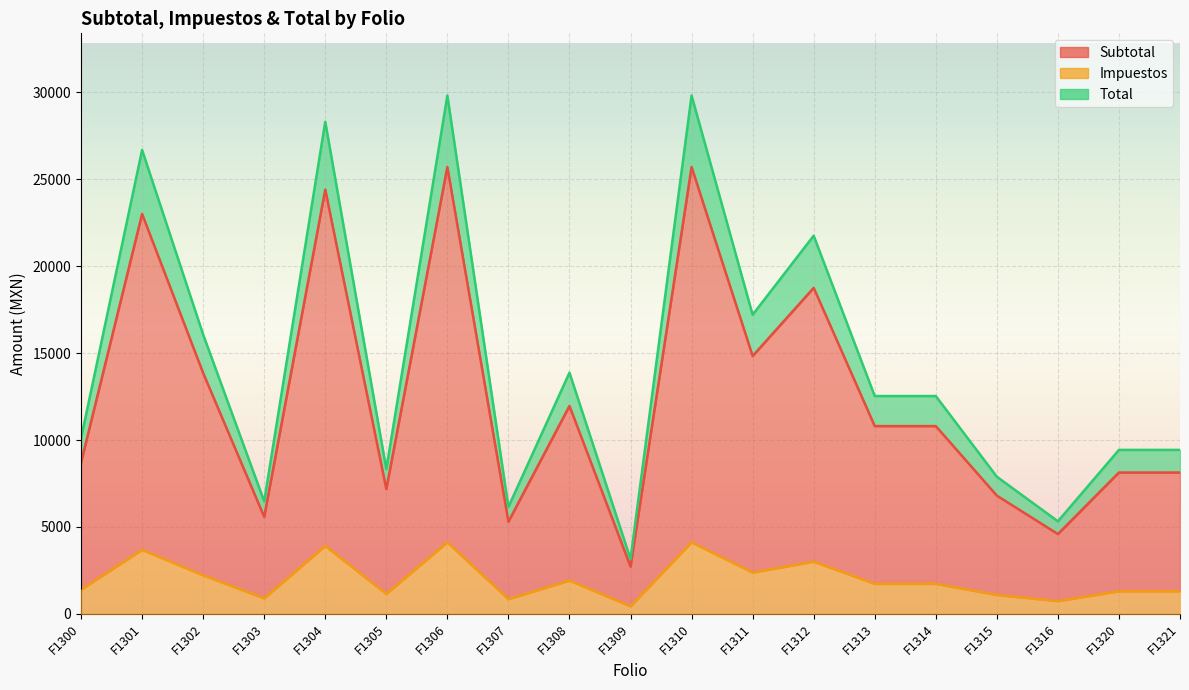

True or false: Total and Subtotal cross at least once.

False